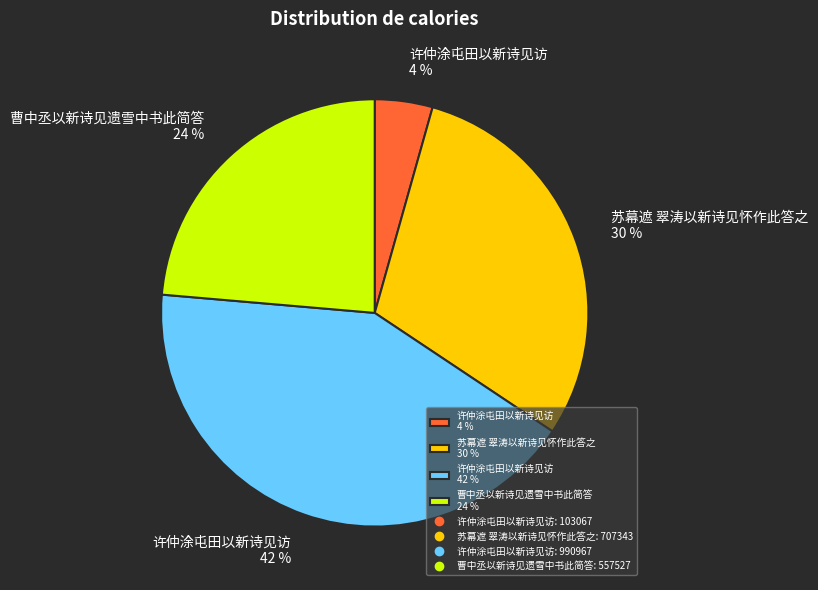

Is it true that 许仲涂屯田以新诗见访 42 % is 56% of the pie?

False